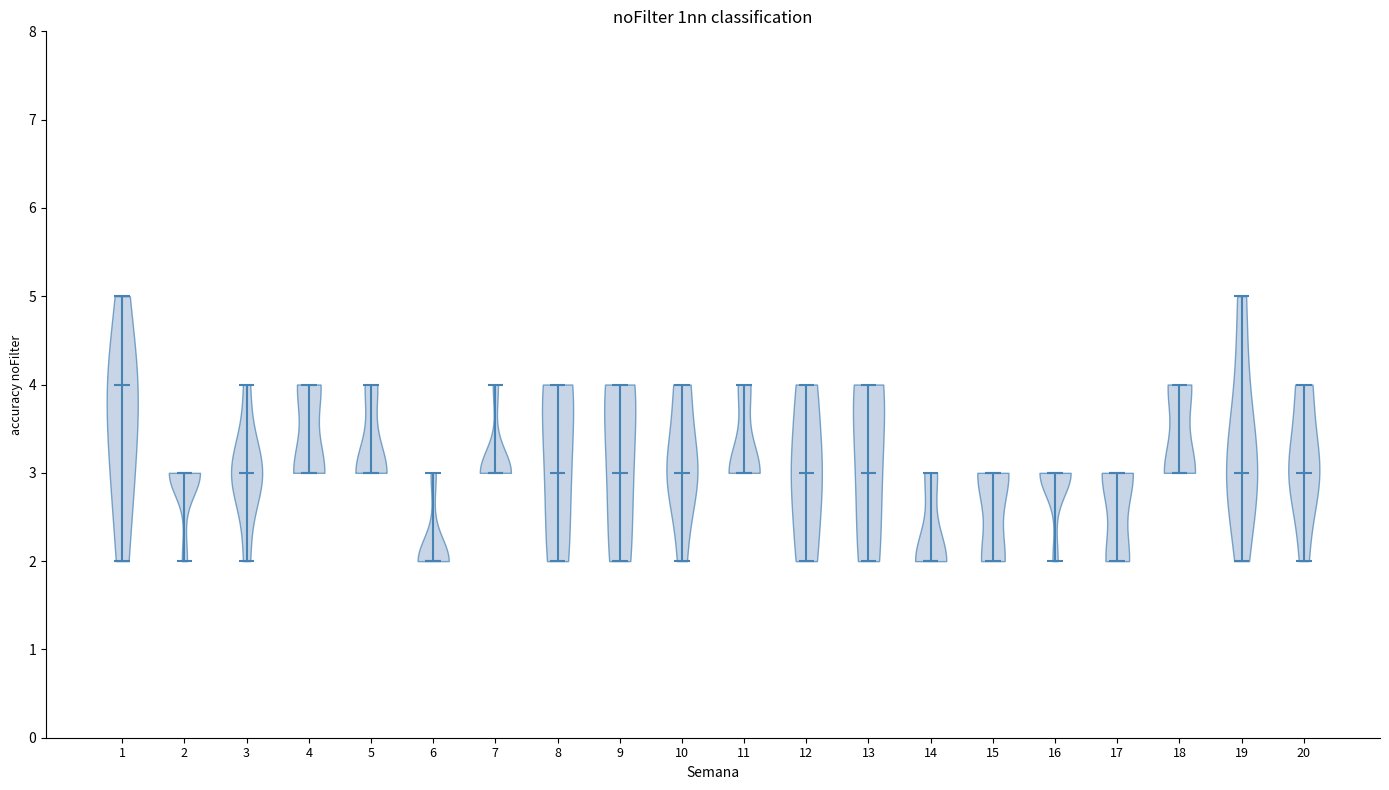

Reading left to right, read every violin against the y-axis: where its median line is, and the lowest and highest points it reaches. The values are not printed on the chart, so give them approximately, as read against the axis.

1: median line 4, lowest point 2, highest point 5
2: median line 3, lowest point 2, highest point 3
3: median line 3, lowest point 2, highest point 4
4: median line 3, lowest point 3, highest point 4
5: median line 3, lowest point 3, highest point 4
6: median line 2, lowest point 2, highest point 3
7: median line 3, lowest point 3, highest point 4
8: median line 3, lowest point 2, highest point 4
9: median line 3, lowest point 2, highest point 4
10: median line 3, lowest point 2, highest point 4
11: median line 3, lowest point 3, highest point 4
12: median line 3, lowest point 2, highest point 4
13: median line 3, lowest point 2, highest point 4
14: median line 2, lowest point 2, highest point 3
15: median line 3, lowest point 2, highest point 3
16: median line 3, lowest point 2, highest point 3
17: median line 3, lowest point 2, highest point 3
18: median line 3, lowest point 3, highest point 4
19: median line 3, lowest point 2, highest point 5
20: median line 3, lowest point 2, highest point 4